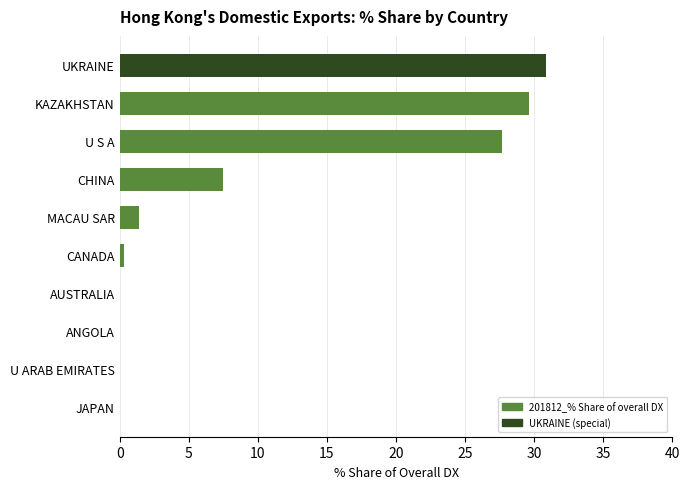

Which has a higher value, UKRAINE or MACAU SAR?

UKRAINE